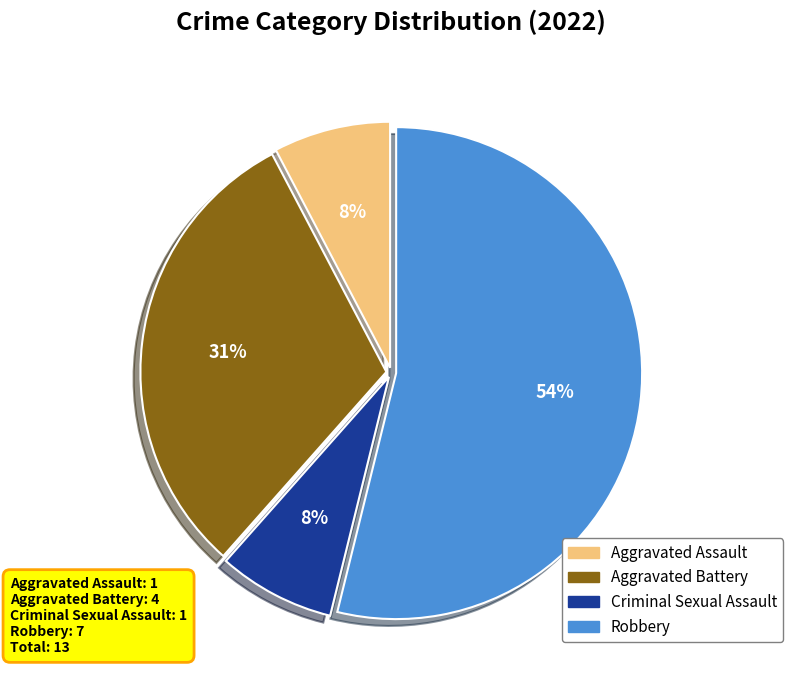

Is it true that Criminal Sexual Assault is 1% of the pie?

False